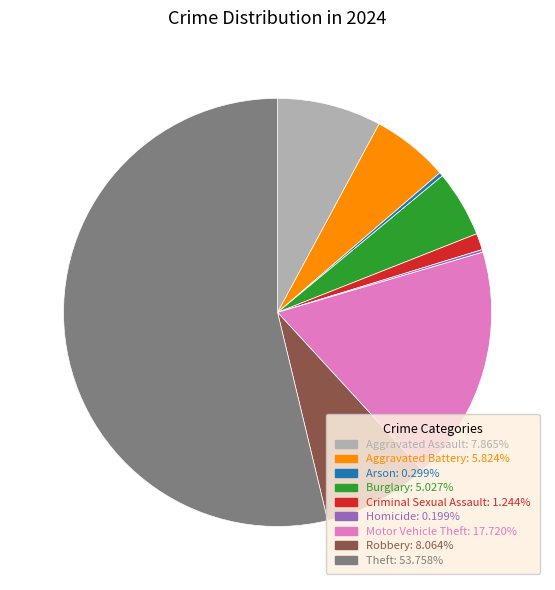

Does Robbery account for over 50% of the chart?

No